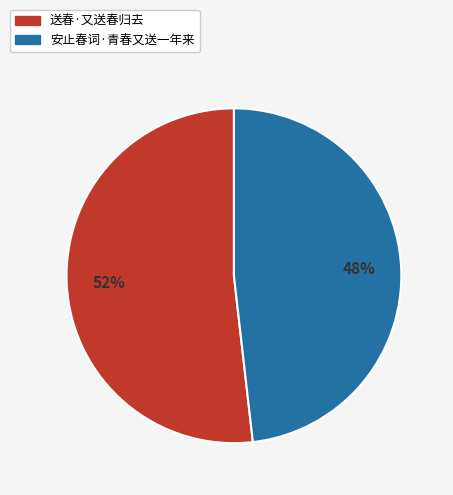

Between 送春·又送春归去 and 安止春词·青春又送一年来, which is larger?

送春·又送春归去